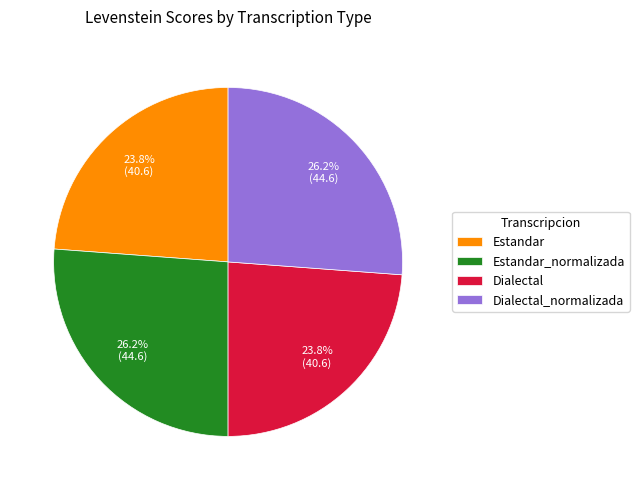

To the nearest percent, what is the average slice percentage?

25%